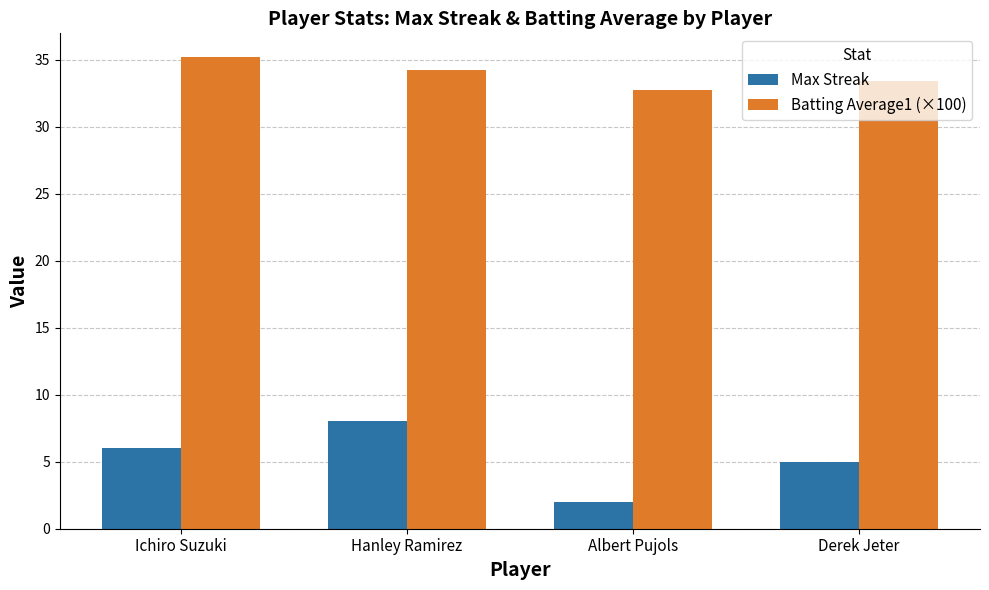

The Max Streak series shows 7.1 at Derek Jeter. True or false?

False